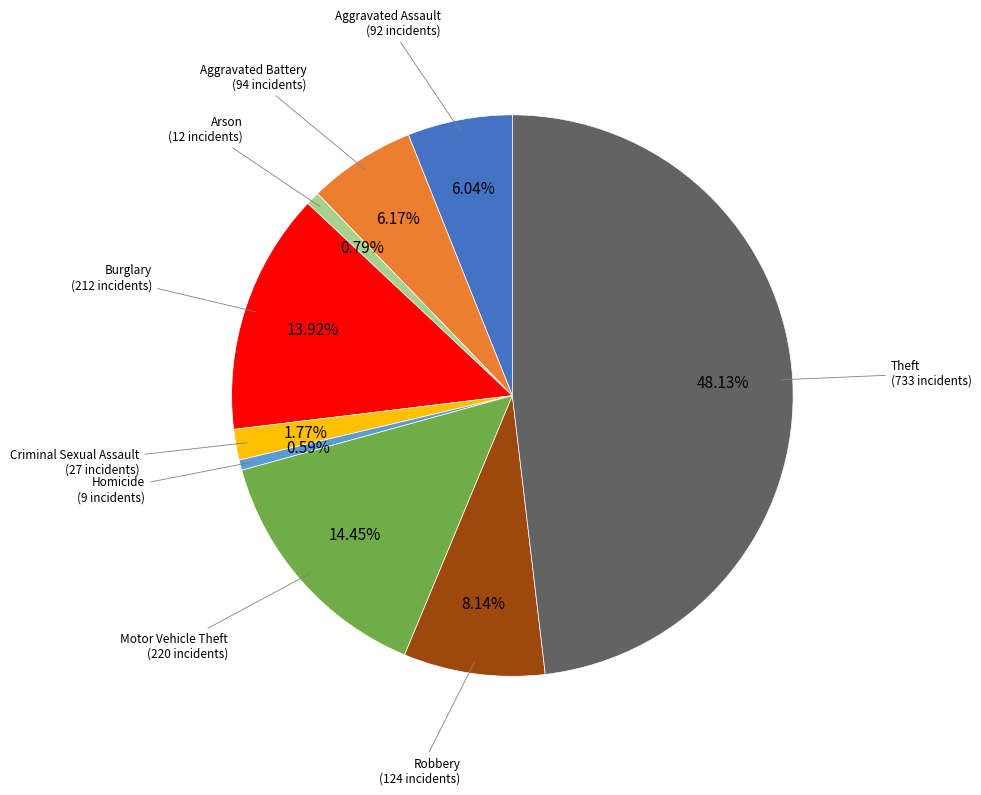

Is there a majority slice in this chart?

No